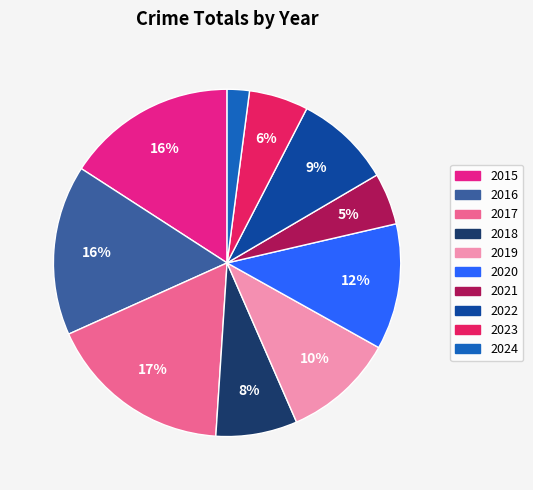

Which has a higher value, 2020 or 2022?

2020